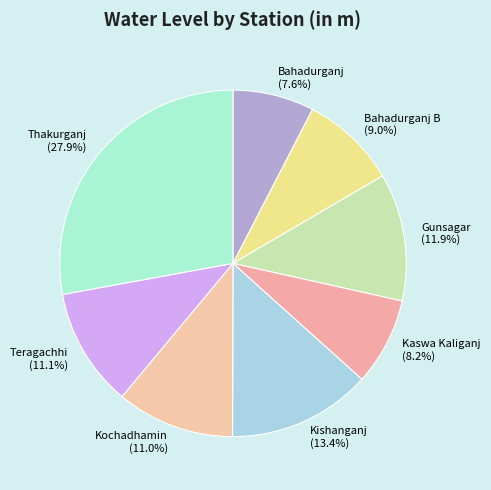

Is there any slice that represents more than half of the pie?

No